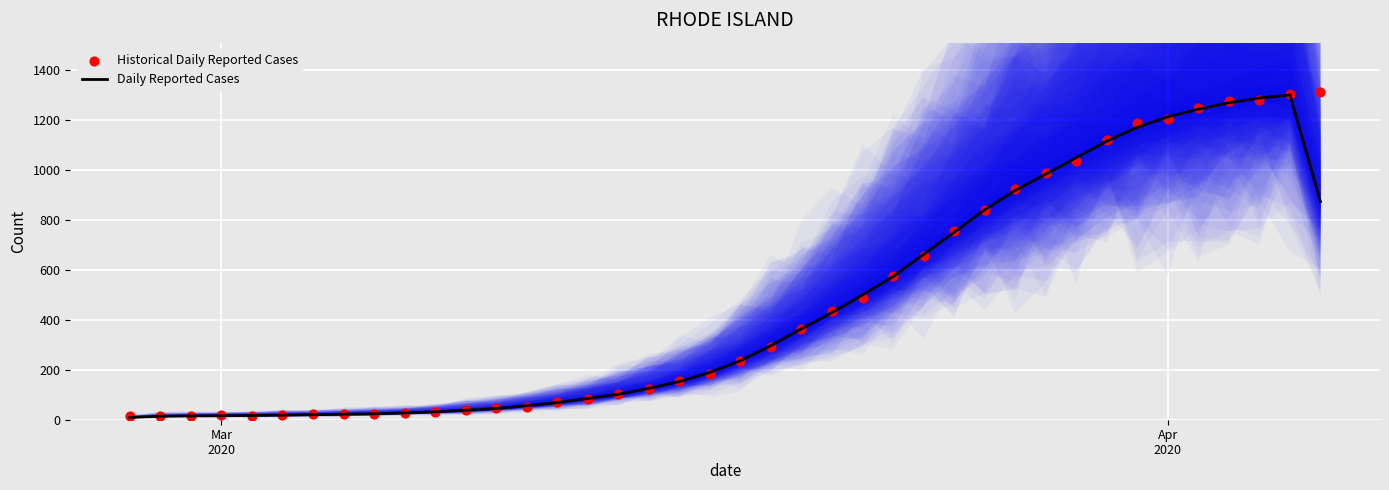

What are all the series names shown in the legend?

Daily Reported Cases, Historical Daily Reported Cases